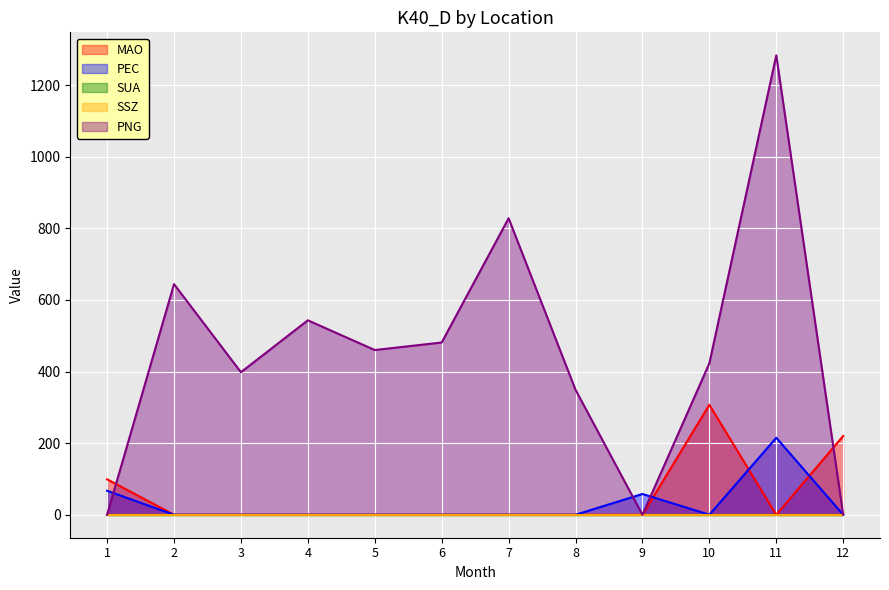

How many interior local valleys does the PEC series have?

1